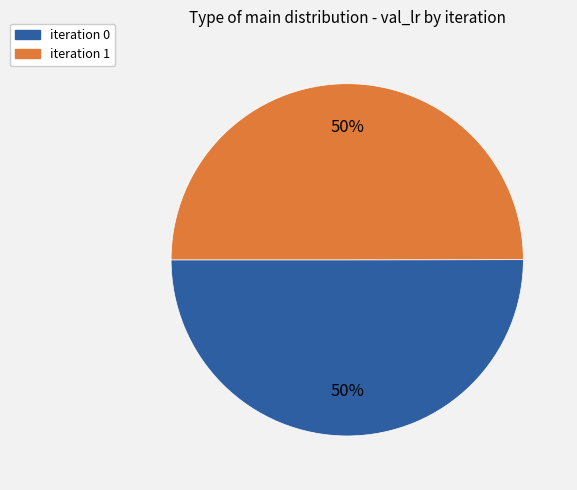

Do iteration 0 and iteration 1 together represent more than half of the pie?

Yes